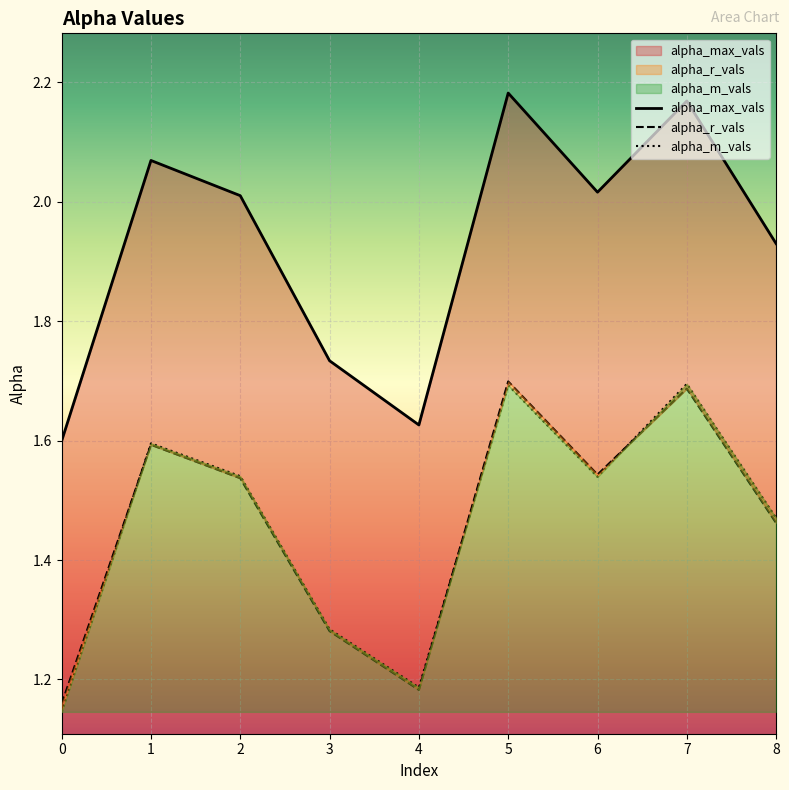

Reading left to right, what are all the values shown in this chart?

alpha_max_vals: 1.6	2.1	2.0	1.7	1.6	2.2	2.0	2.2	1.9
alpha_r_vals: 1.2	1.6	1.5	1.3	1.2	1.7	1.5	1.7	1.5
alpha_m_vals: 1.1	1.6	1.5	1.3	1.2	1.7	1.5	1.7	1.5